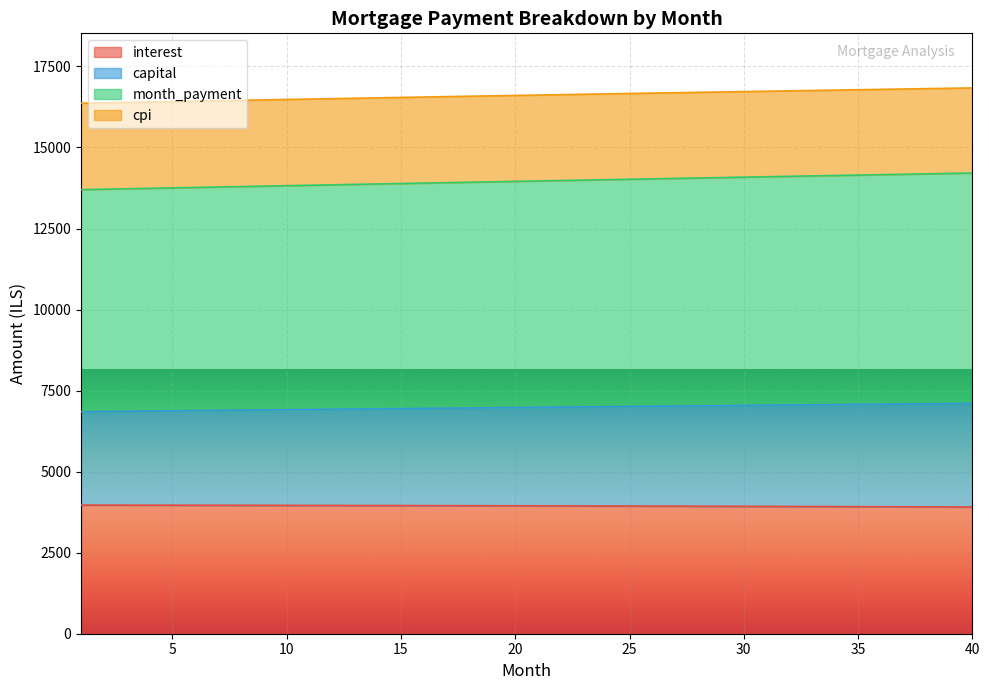

True or false: month_payment and interest intersect in this chart.

False